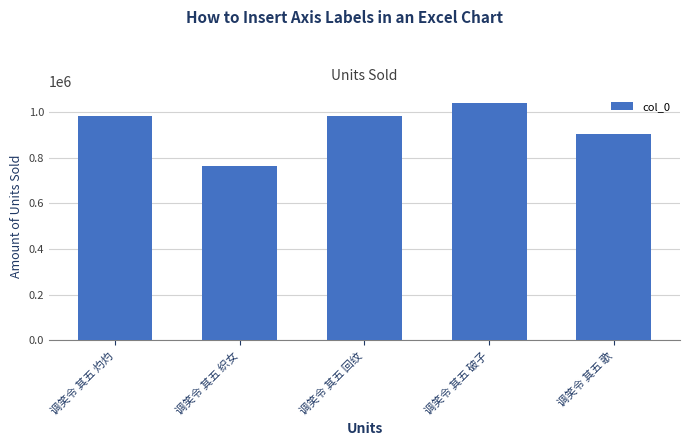

How many bars are there in total?

5